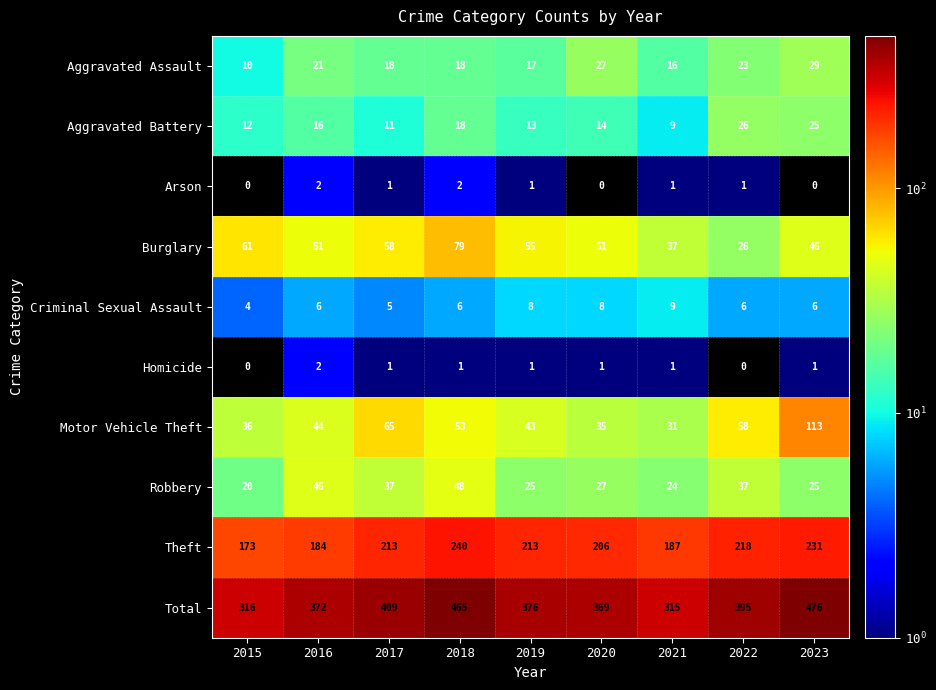

At how many categories does at least one series exceed 112?

9